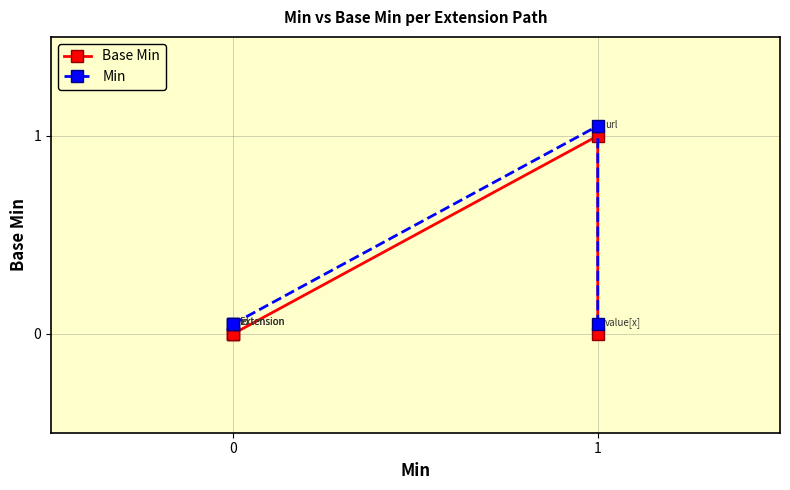

What are all the series names shown in the legend?

Base Min, Min